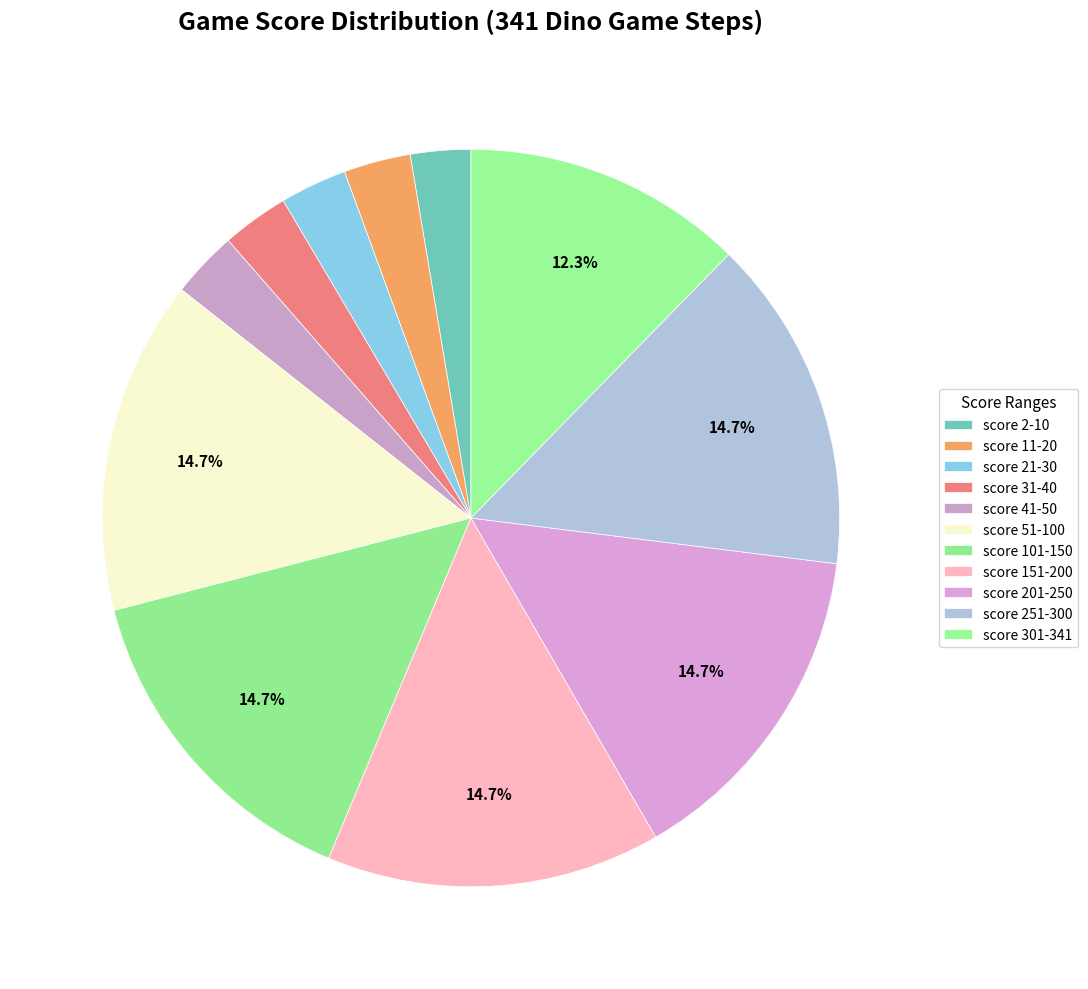

Is there a majority slice in this chart?

No